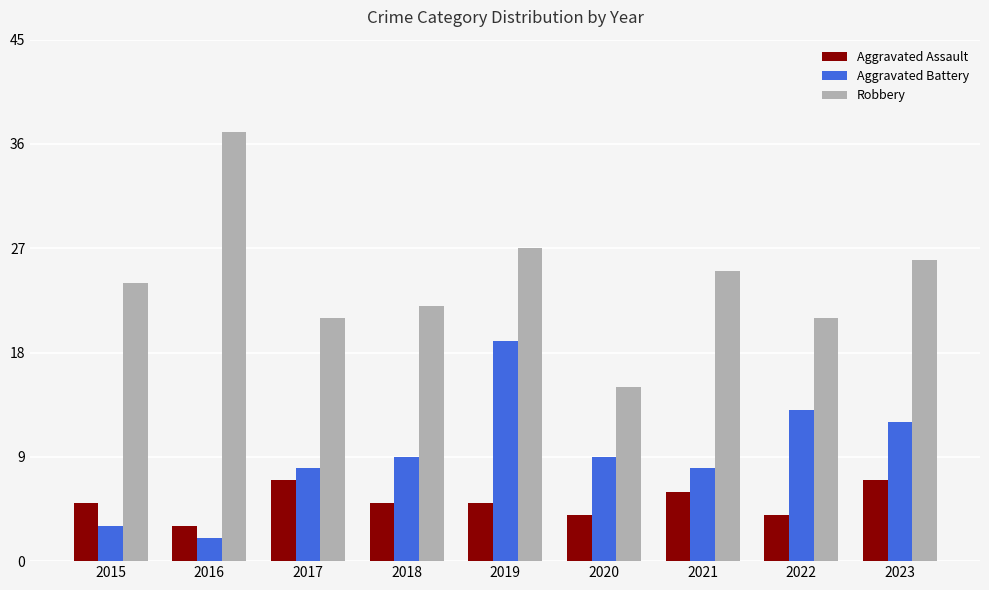

What is the lowest value of the Aggravated Assault series?

3